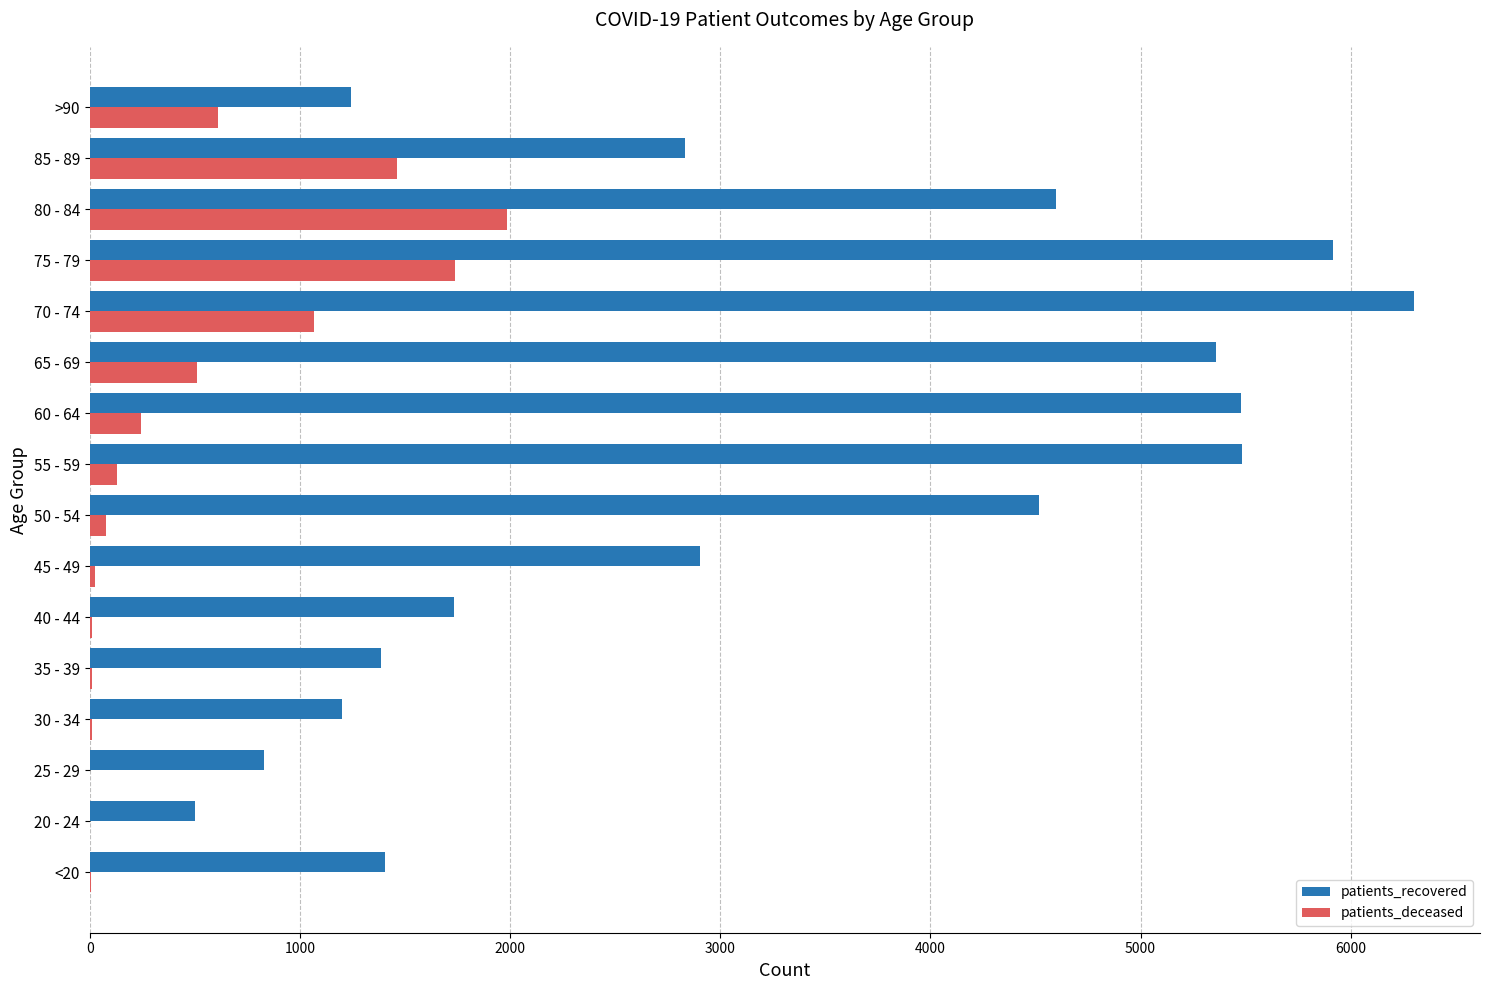

Where is patients_deceased nearest to the value 994?

70 - 74